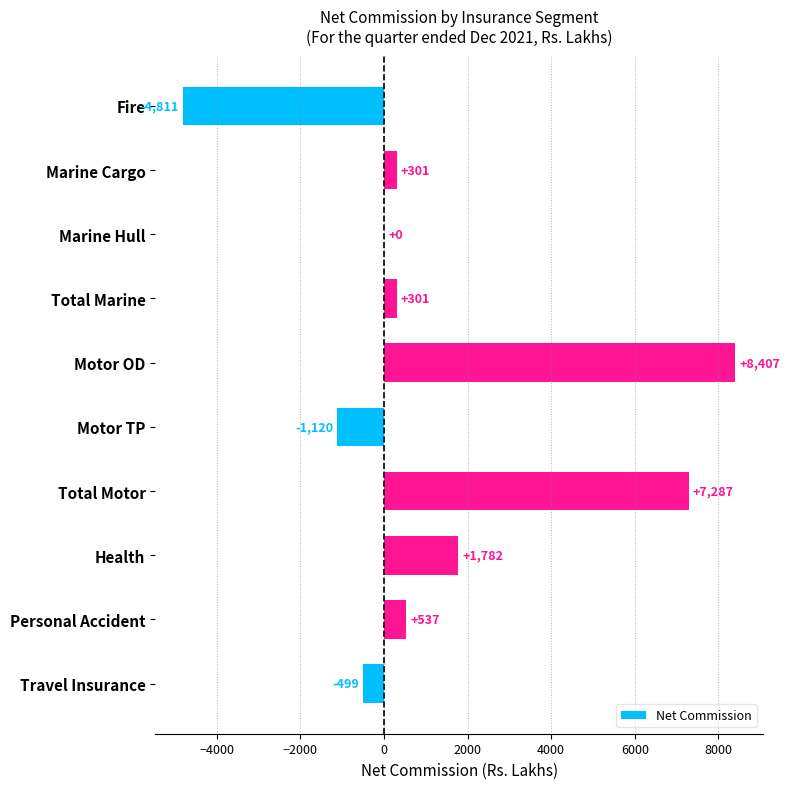

Which label corresponds to the largest value in the chart?

Motor OD